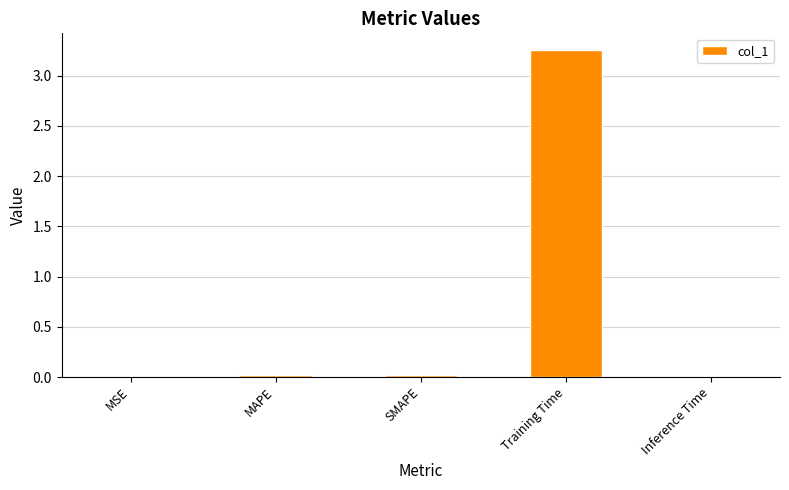

What is the change in value from SMAPE to Training Time?

+3.2